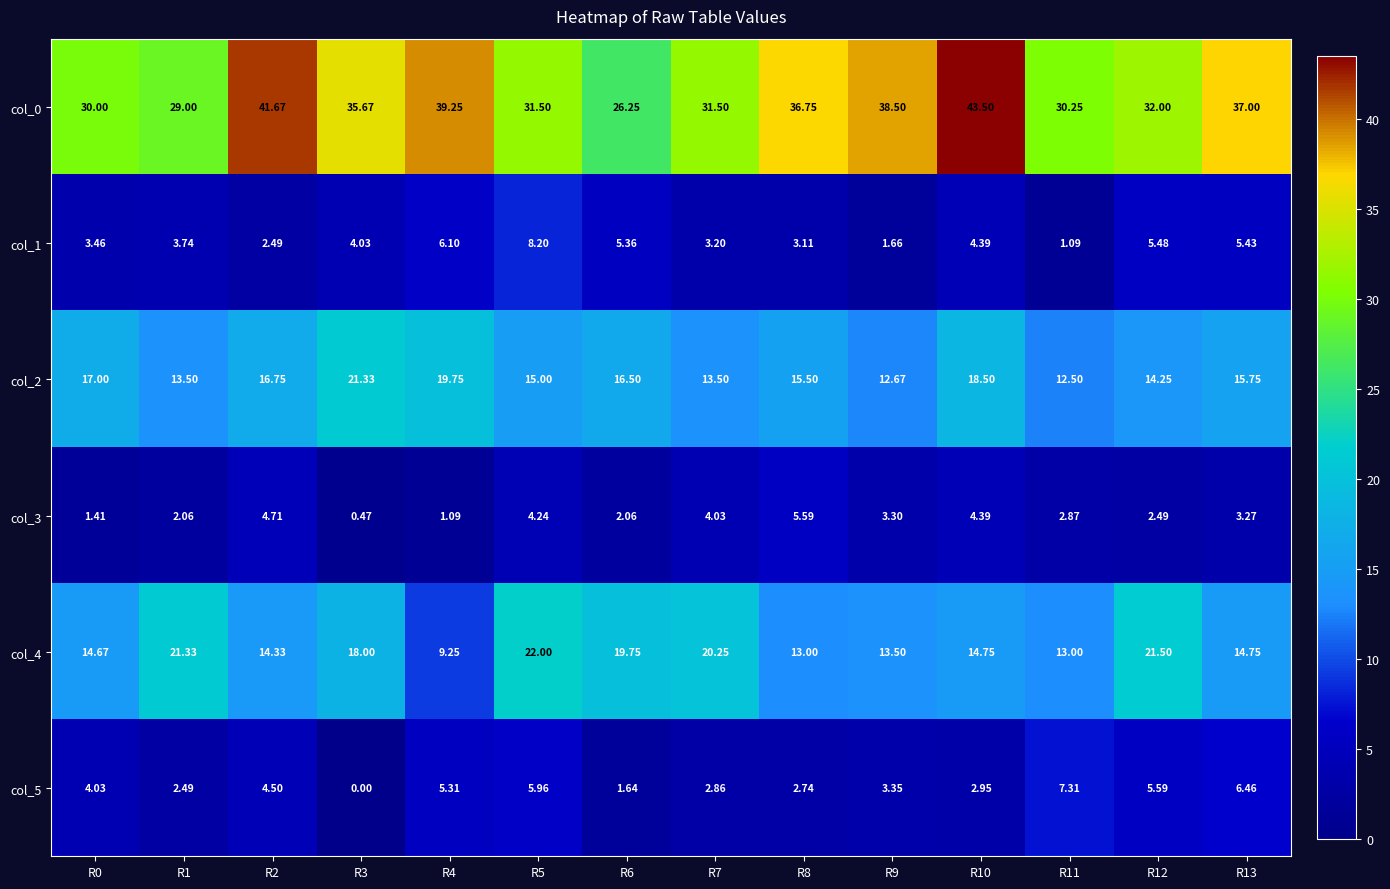

At R4, list the series in order from largest to smallest.

col_0, col_2, col_4, col_1, col_5, col_3